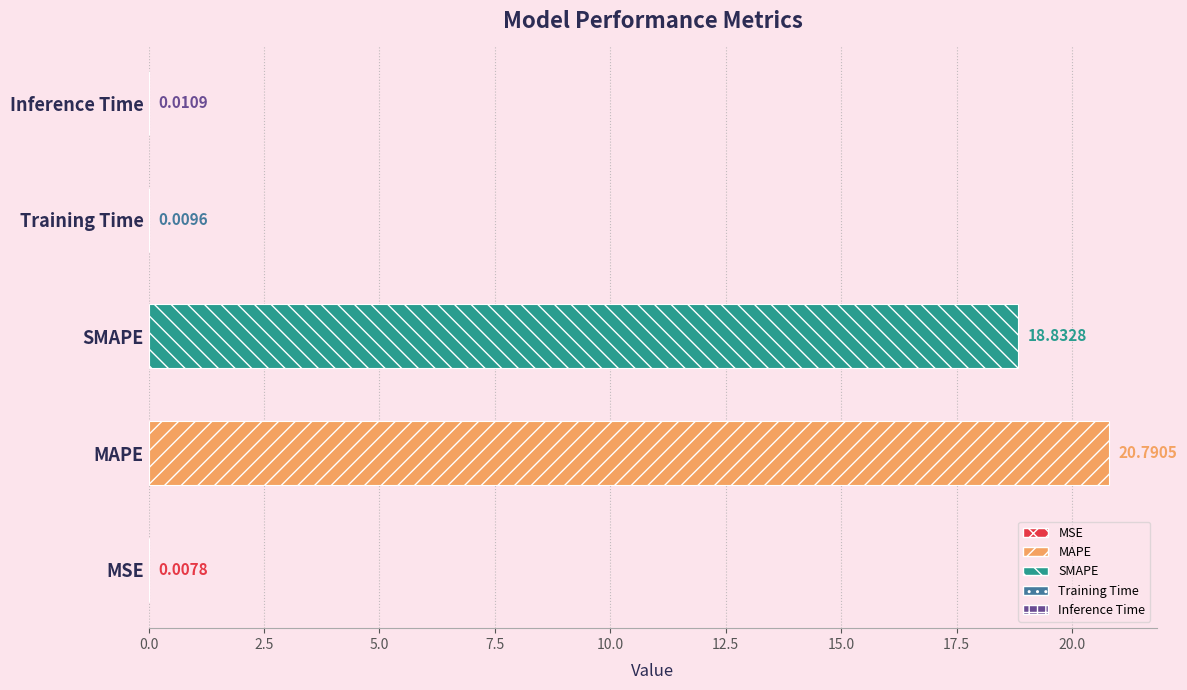

What is the change in value from MAPE to Inference Time?

-20.8